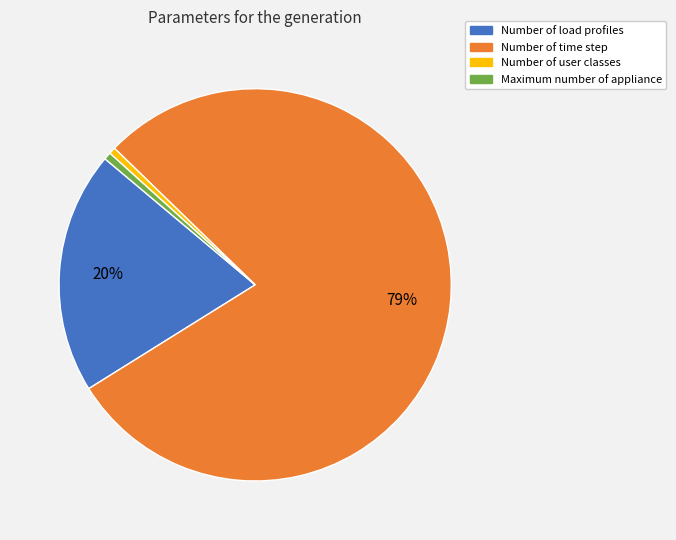

To the nearest percent, what is the combined percentage of Maximum number of appliance and Number of time step?

79%